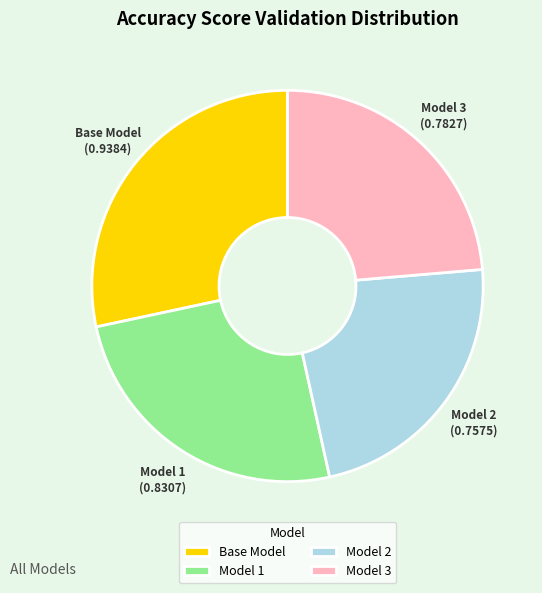

Rank the categories by value from lowest to highest.

Model 2, Model 3, Model 1, Base Model